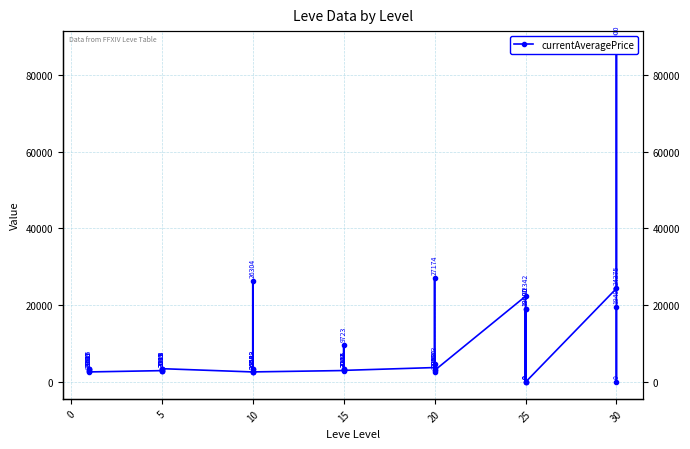

How many points are higher than both their immediate neighbors (excluding endpoints)?

13